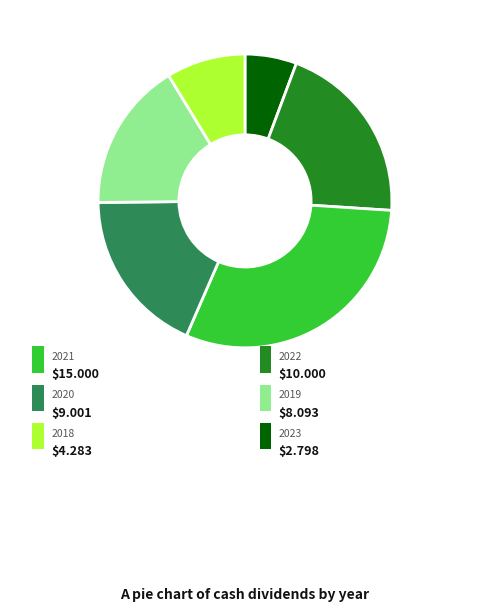

Count the number of slices in the pie.

6